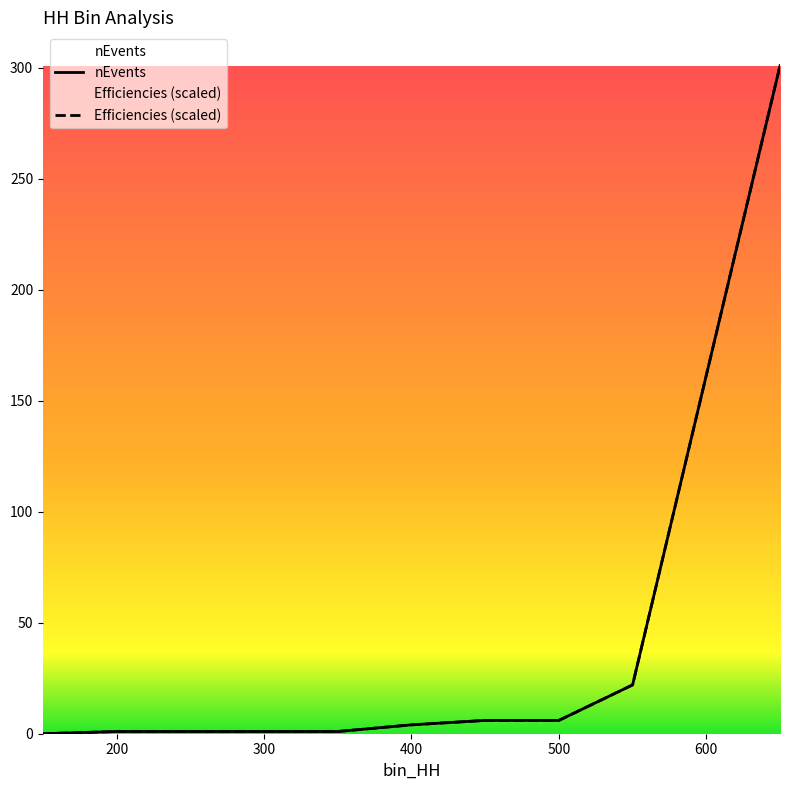

Reading left to right, list all the values displayed in this chart.

nEvents: 150=0.0	200=1.0	250=1.0	300=1.0	350=1.0	400=4.0	450=6.0	500=6.0	550=22.0	650=301.0
Efficiencies: 150=0.0	200=1.0	250=1.0	300=1.0	350=1.0	400=4.0	450=6.0	500=6.0	550=22.0	650=301.0